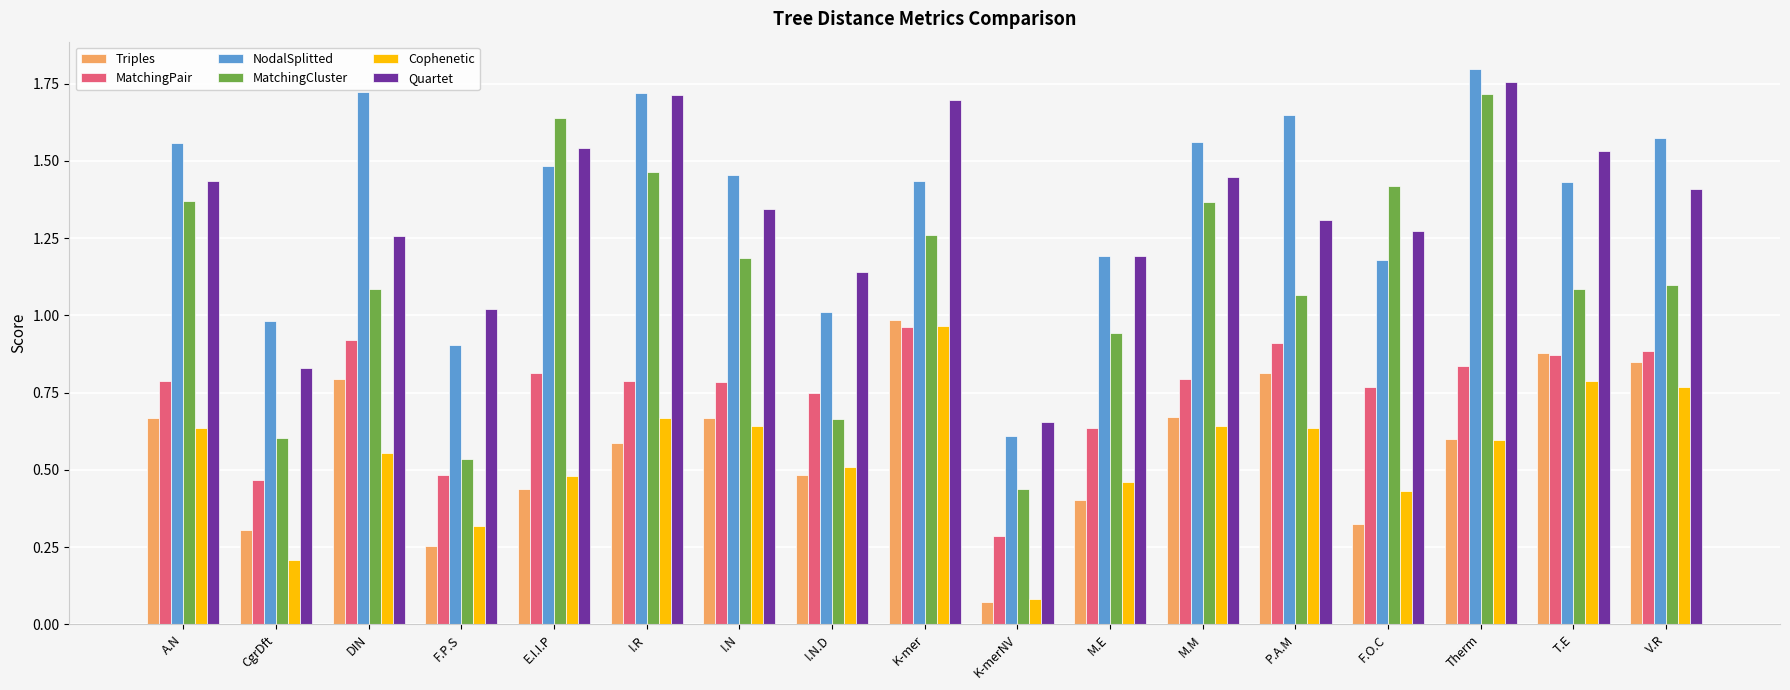

How many categories are shown in the chart?

17